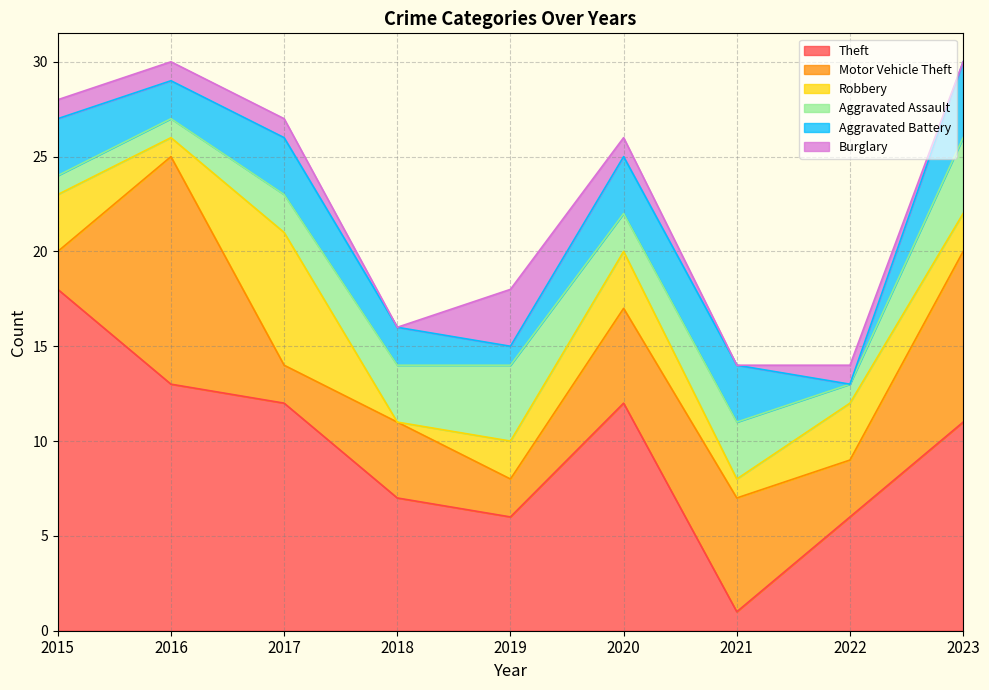

At which category does the chart reach its peak across all series?

2015